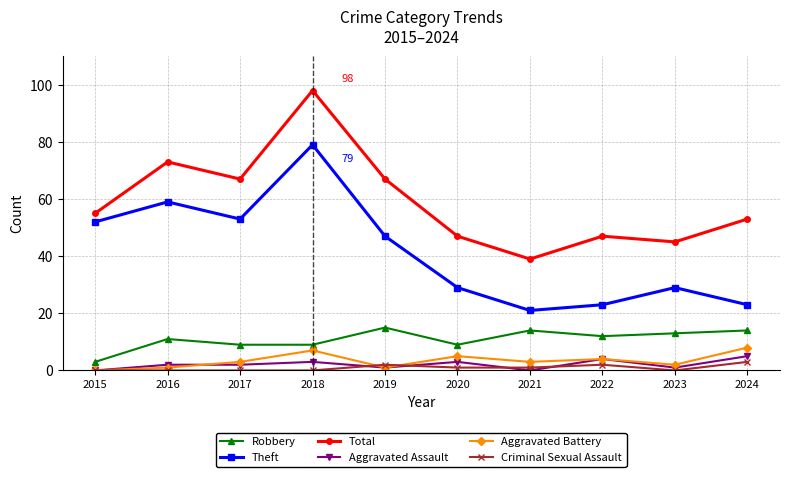

True or false: Total has more than 1 interior local peaks.

True